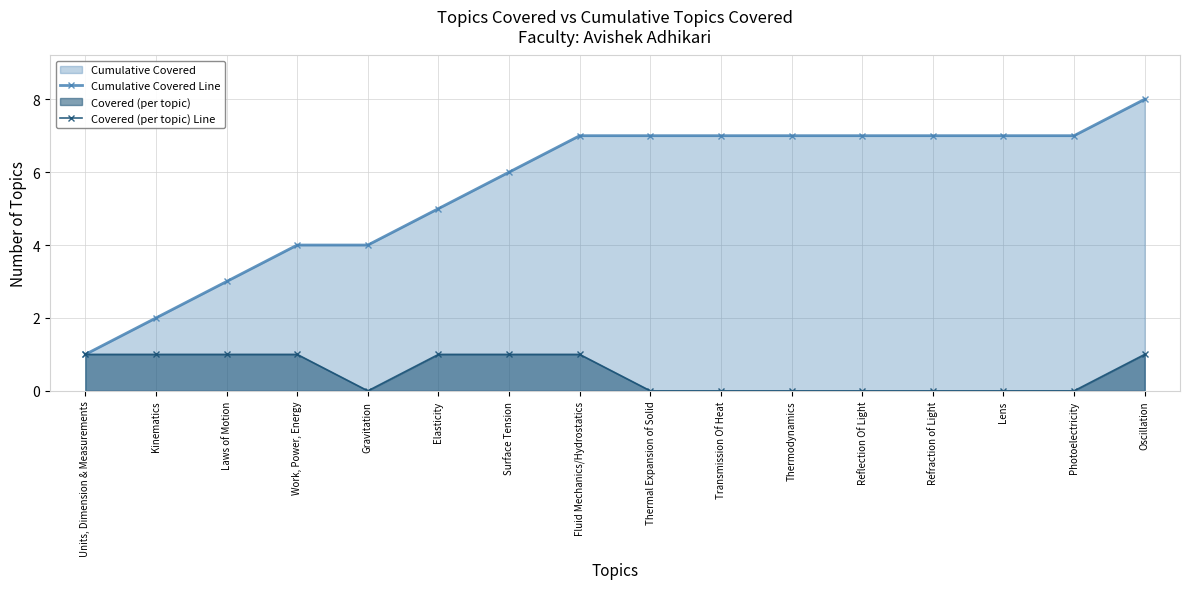

At how many categories does at least one series exceed 7?

1